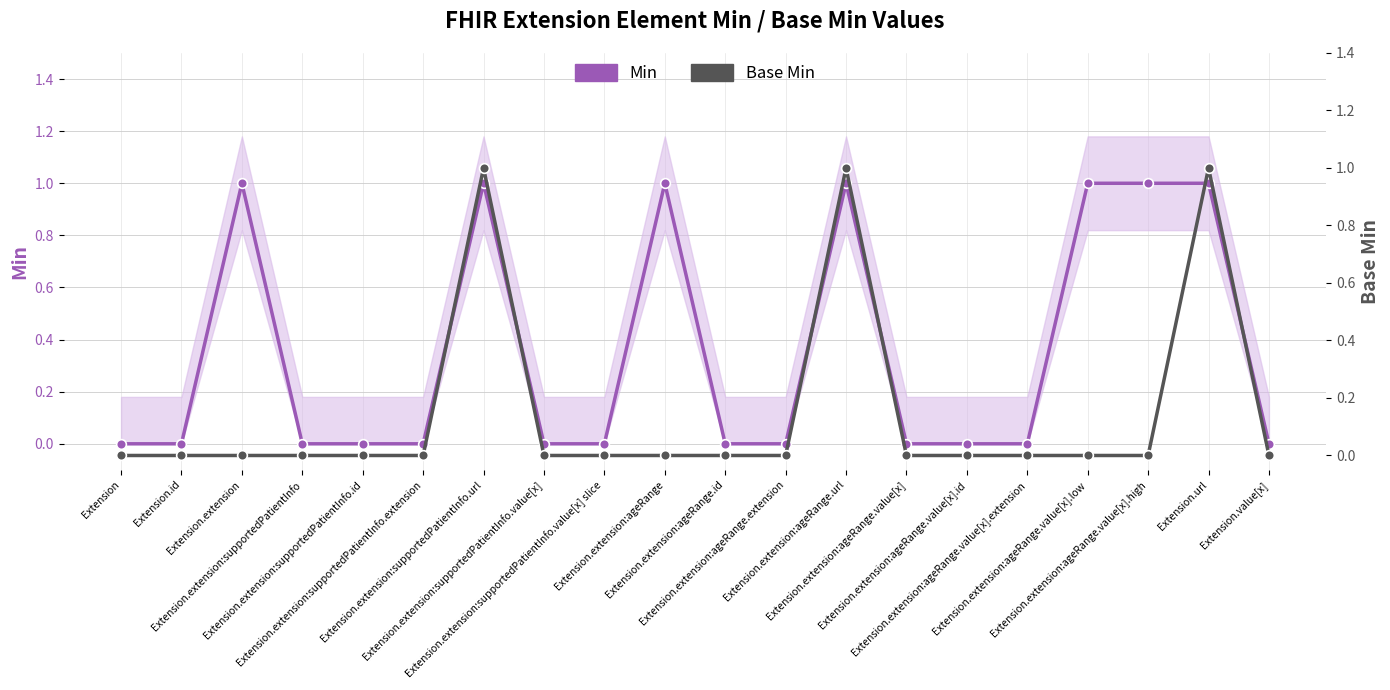

How many categories are shown in the chart?

20